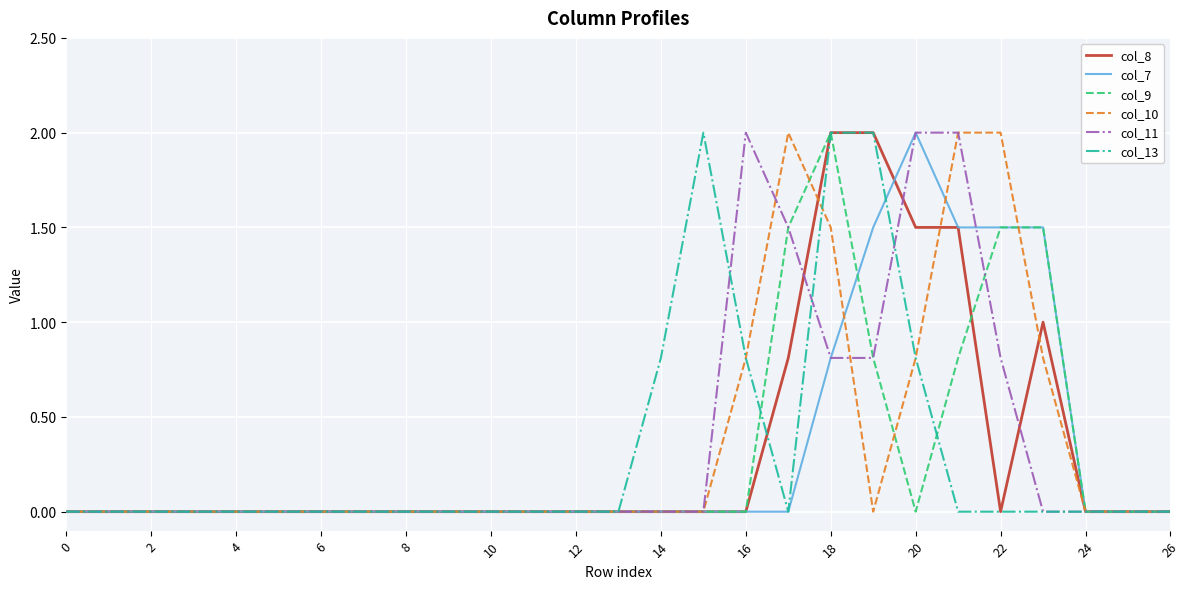

What is the maximum value shown in the chart?

2.0